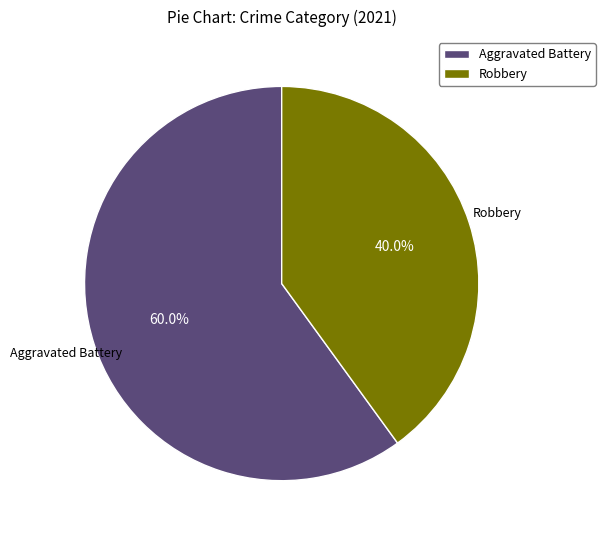

Is there a majority slice in this chart?

Yes